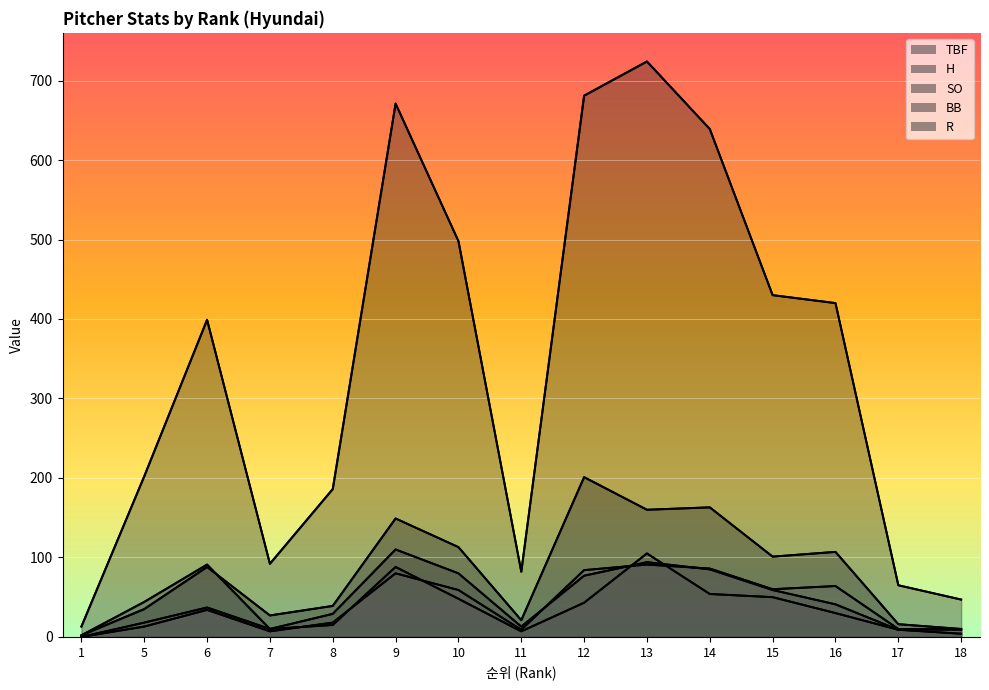

Reading left to right, list all the values displayed in this chart.

TBF: 1=13	5=202	6=399	7=92	8=186	9=671	10=498	11=82	12=681	13=724	14=639	15=430	16=420	17=65	18=47
H: 1=2	5=35	6=88	7=27	8=39	9=149	10=113	11=21	12=201	13=160	14=163	15=101	16=107	17=16	18=10
SO: 1=2	5=44	6=91	7=10	8=29	9=110	10=80	11=13	12=77	13=94	14=85	15=59	16=41	17=9	18=4
BB: 1=0	5=18	6=37	7=10	8=15	9=88	10=48	11=7	12=43	13=105	14=54	15=50	16=30	17=9	18=10
R: 1=0	5=13	6=34	7=7	8=18	9=80	10=59	11=9	12=84	13=91	14=86	15=60	16=64	17=10	18=9